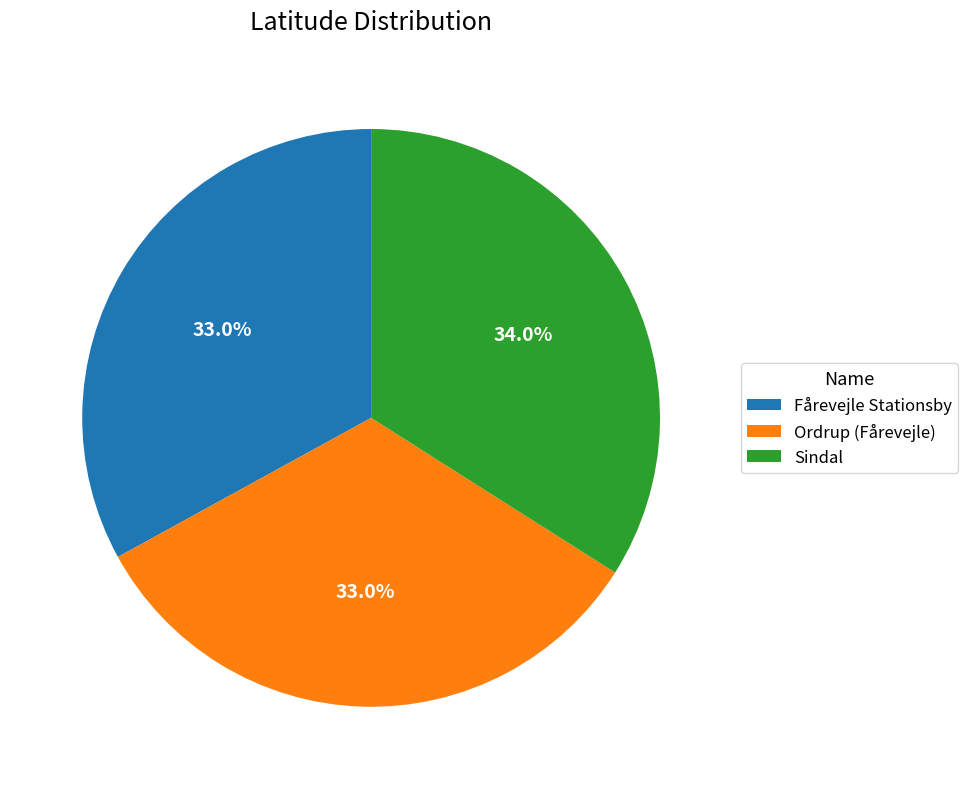

To the nearest percent, what is the average slice percentage?

33%